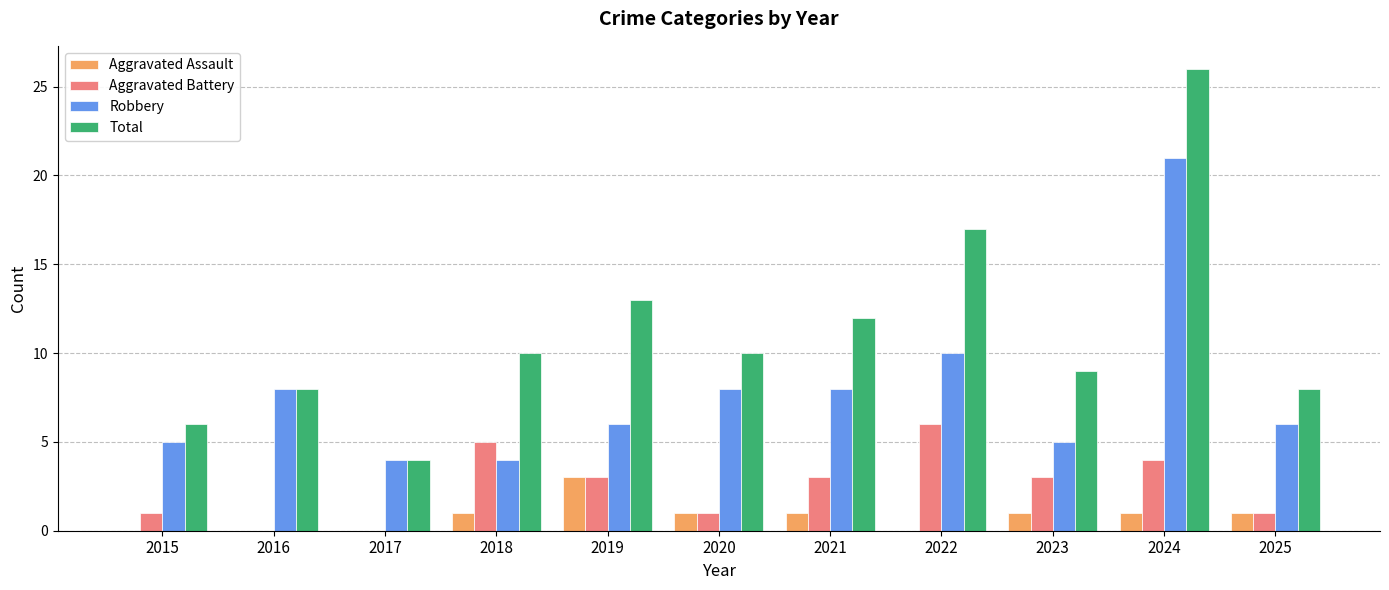

Which series changed the most between 2016 and 2024?

Total